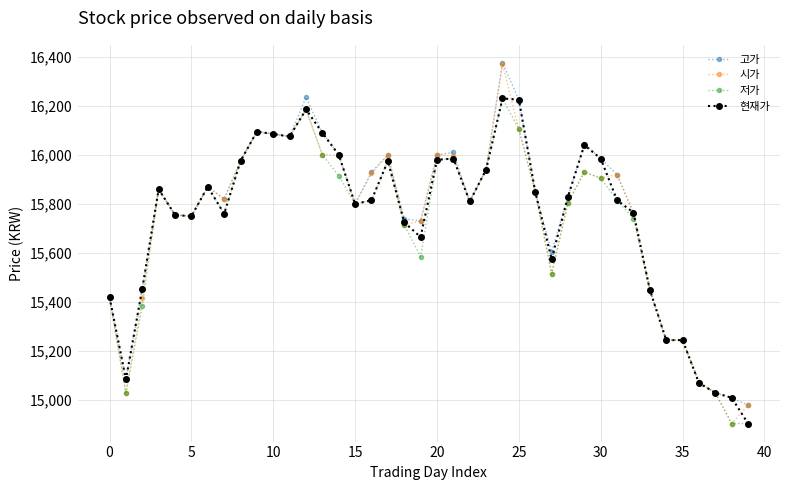

Which series has the widest spread of values?

시가